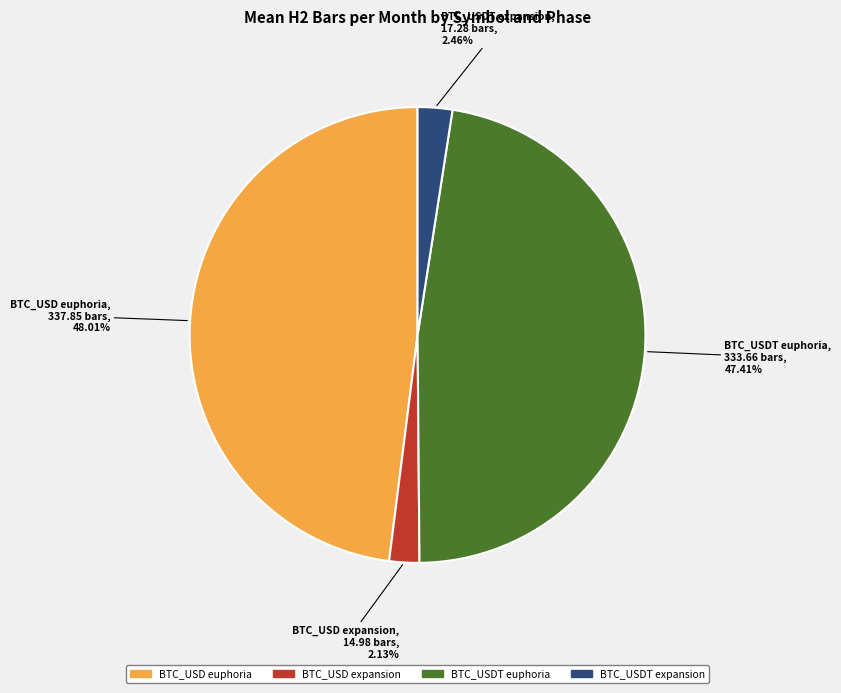

What is the largest slice in the pie chart?

BTC_USD euphoria